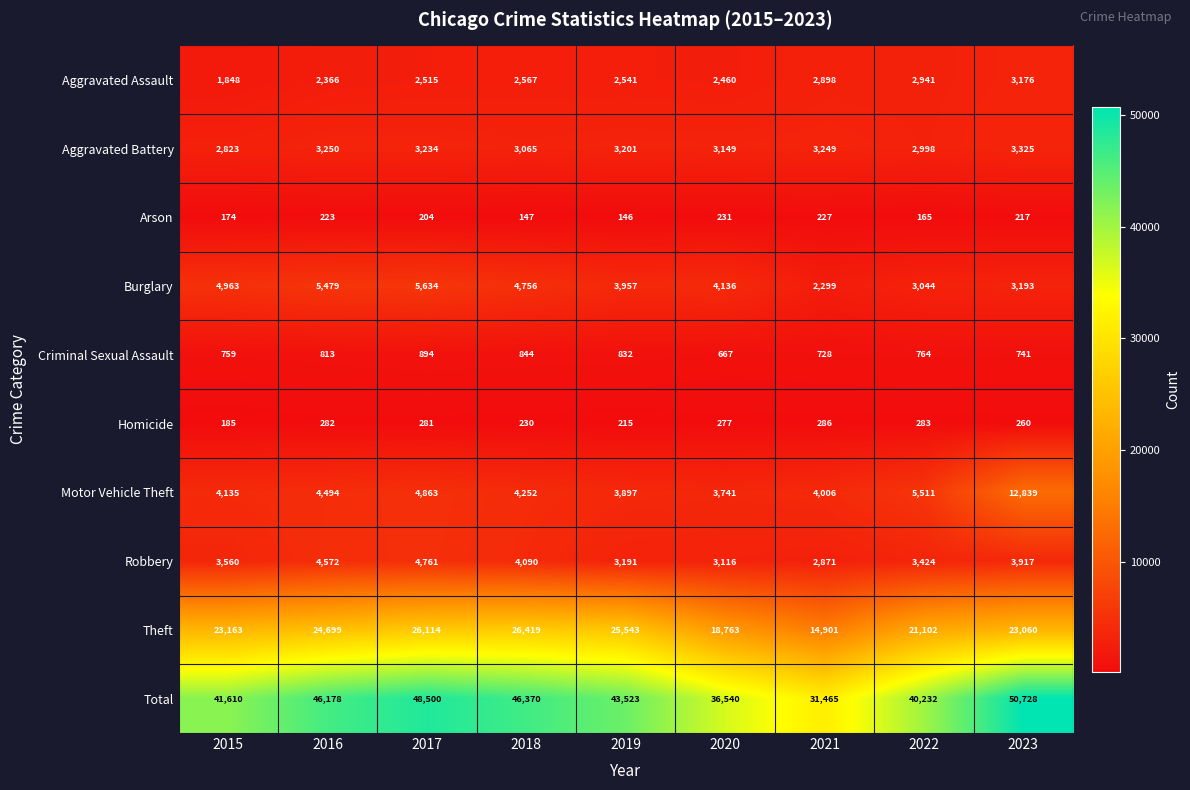

What is the total value across all series at 2019?

87046